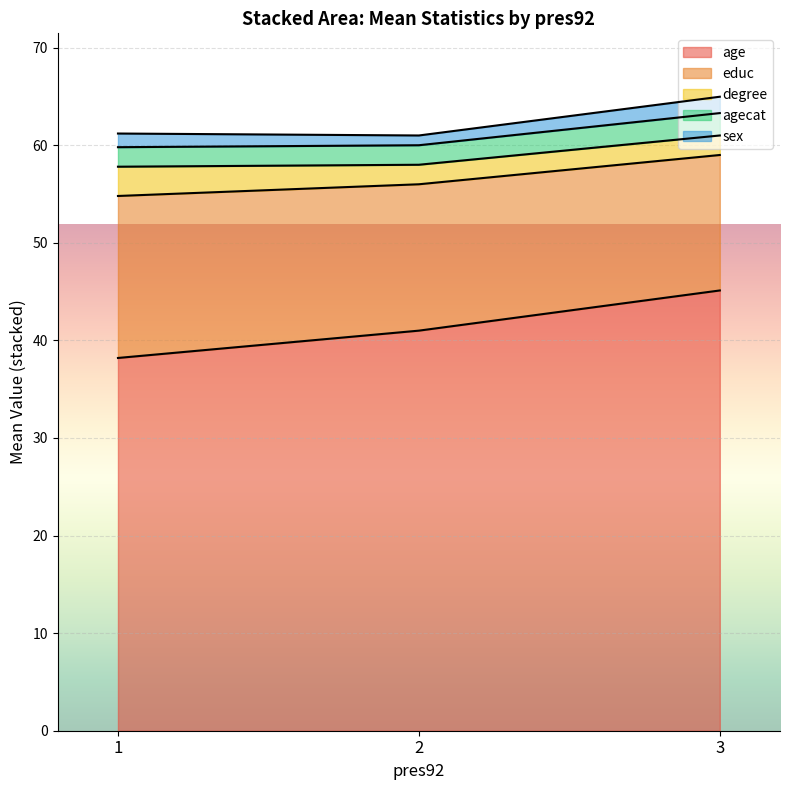

At which category is the sum across all series the highest?

3